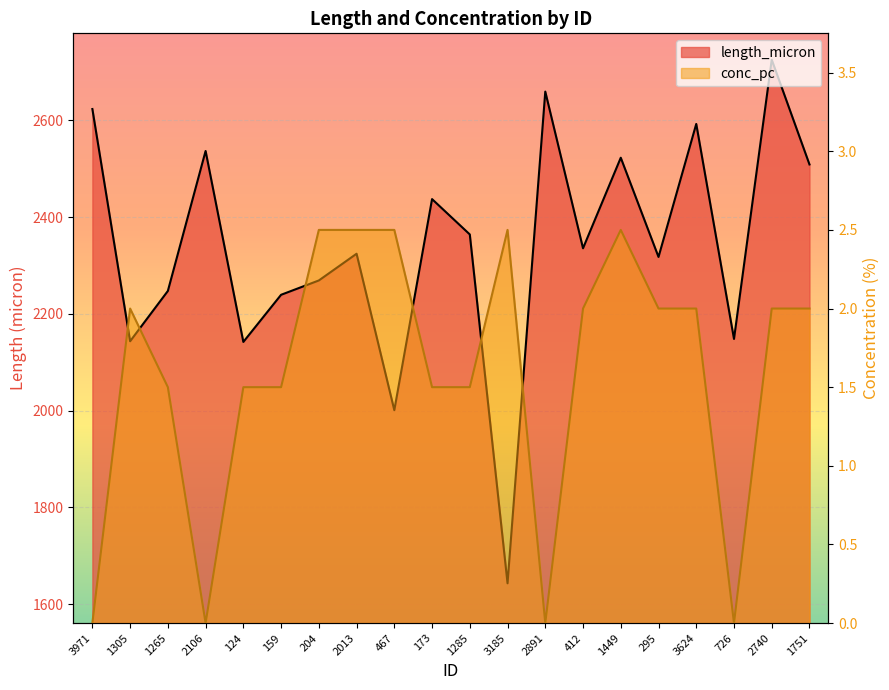

Which label corresponds to the smallest value in the chart?

3971